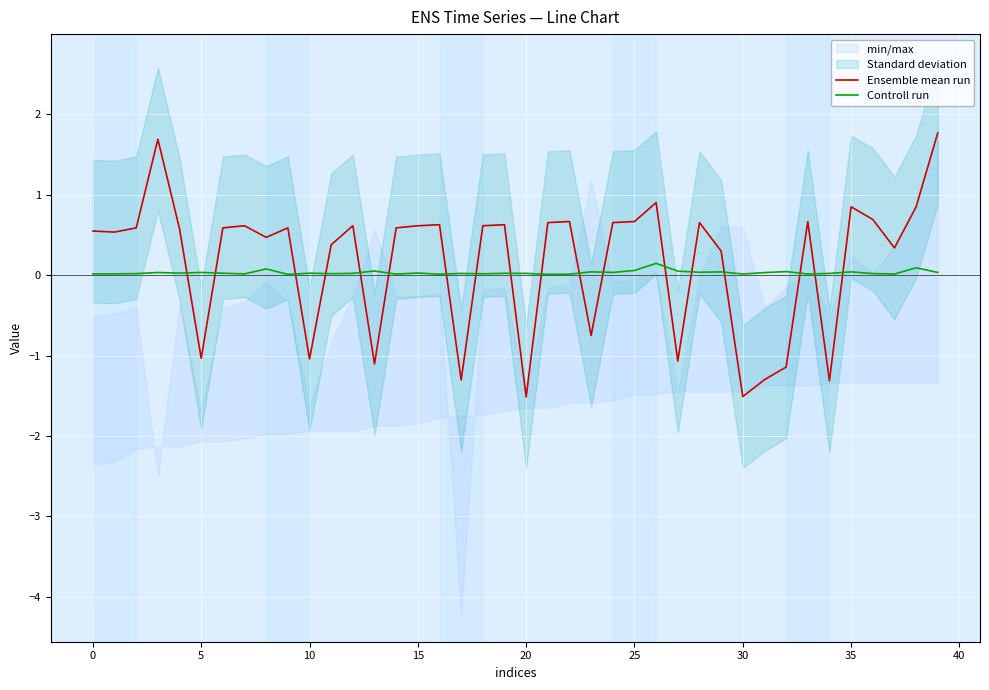

What is the maximum value for Ensemble mean run?

1.8